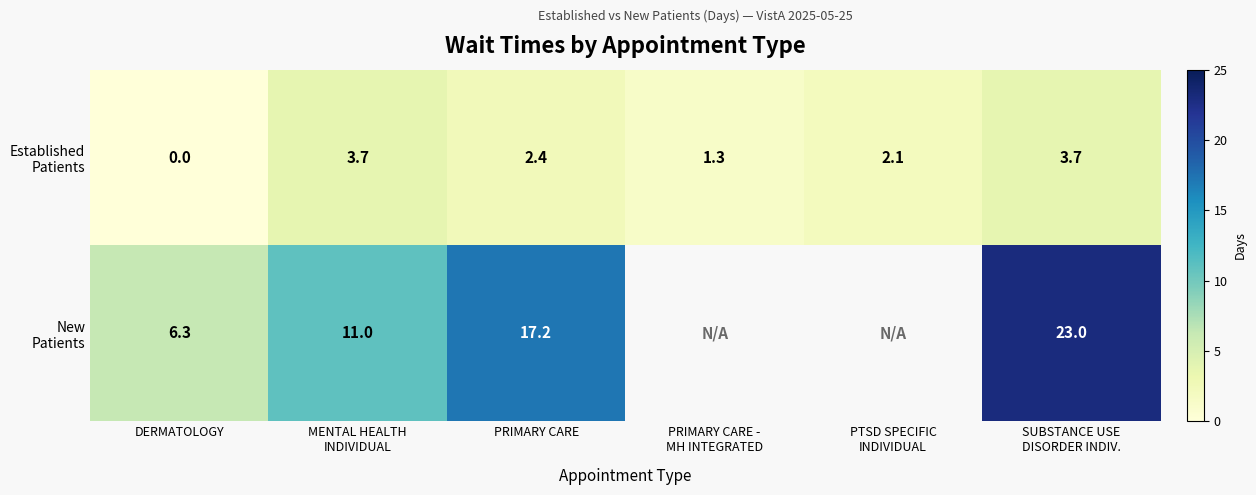

Rank the series at DERMATOLOGY from highest to lowest value.

New Patients, Established Patients